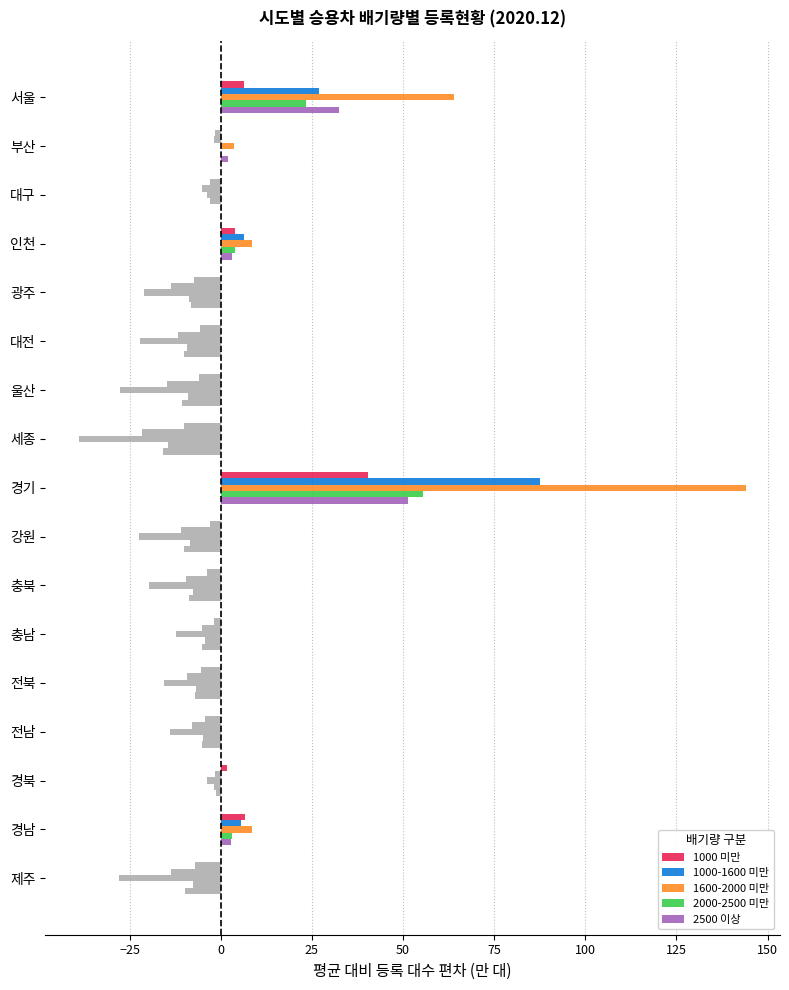

How many categories are shown in the chart?

17